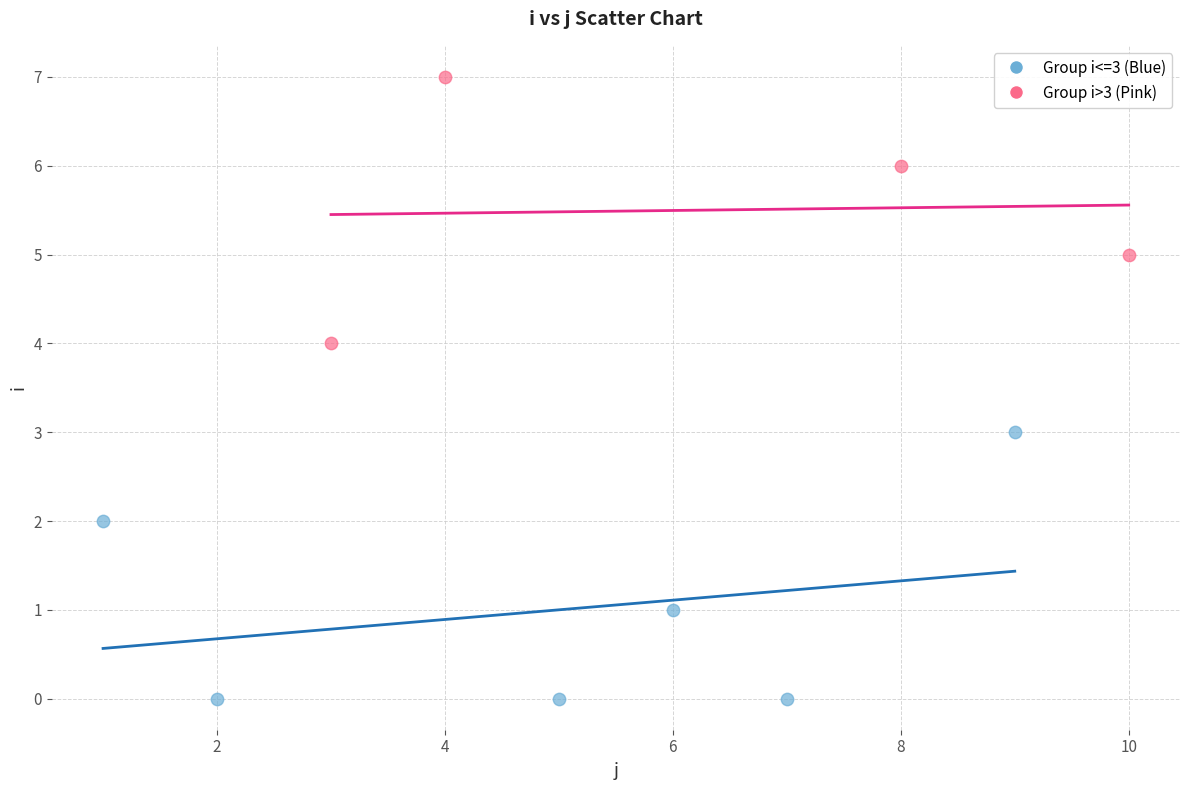

Which series contains the highest Y value?

Group i>3 (Pink)